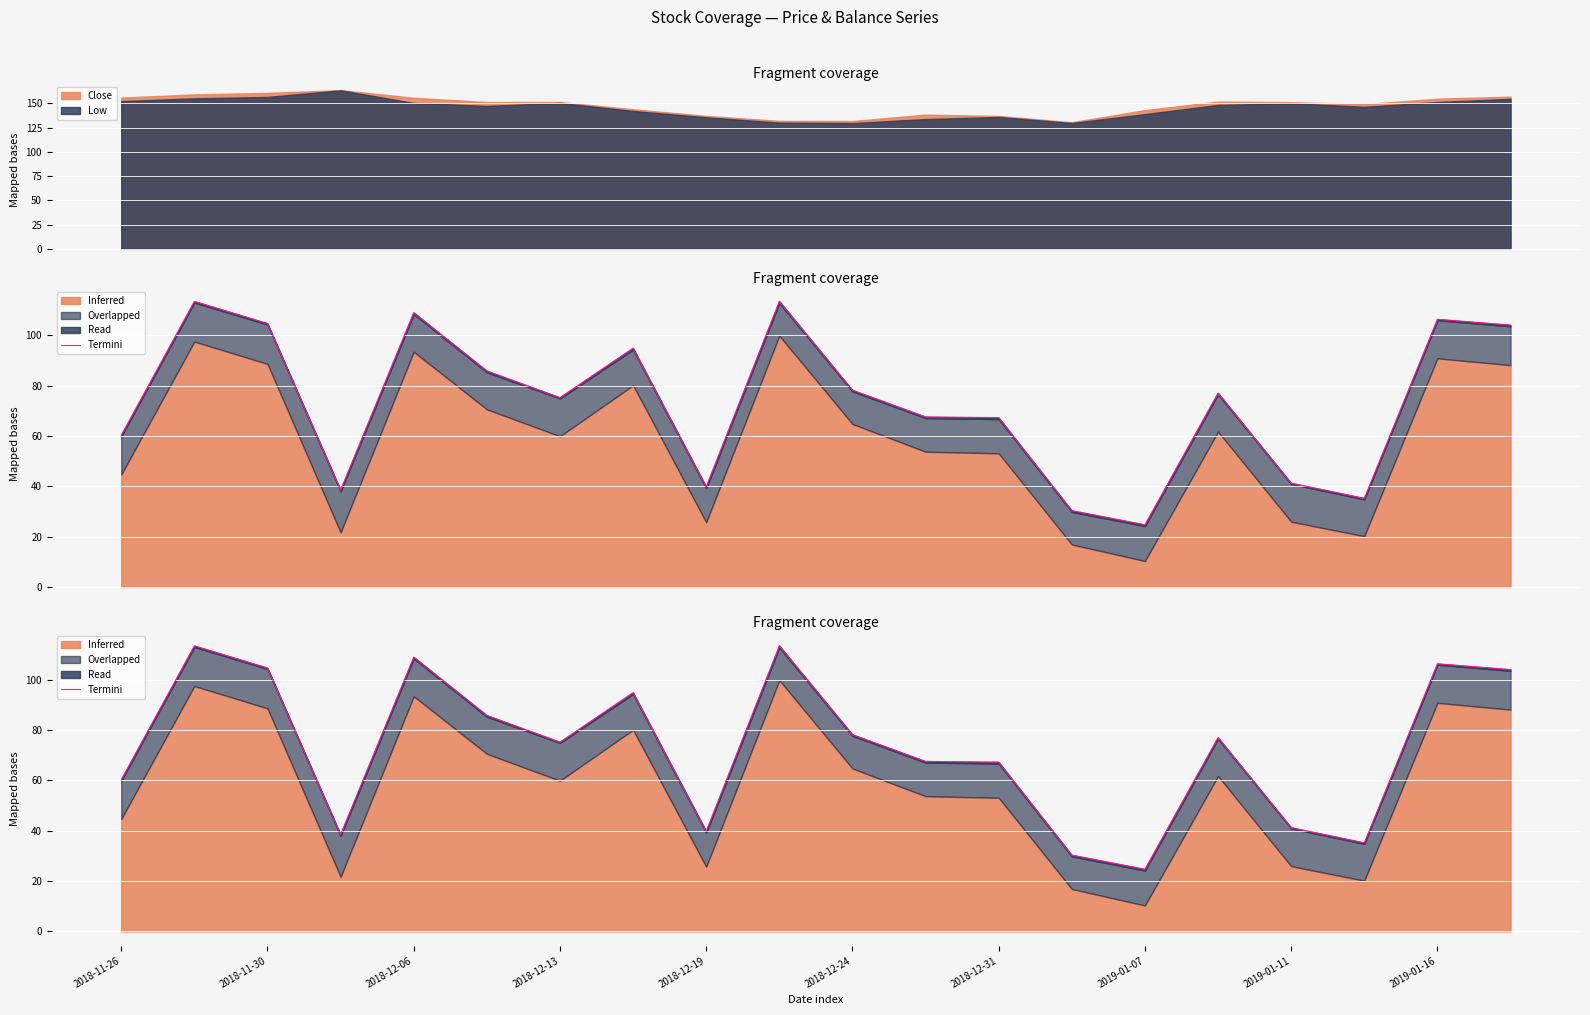

Count the number of categories in the chart.

20